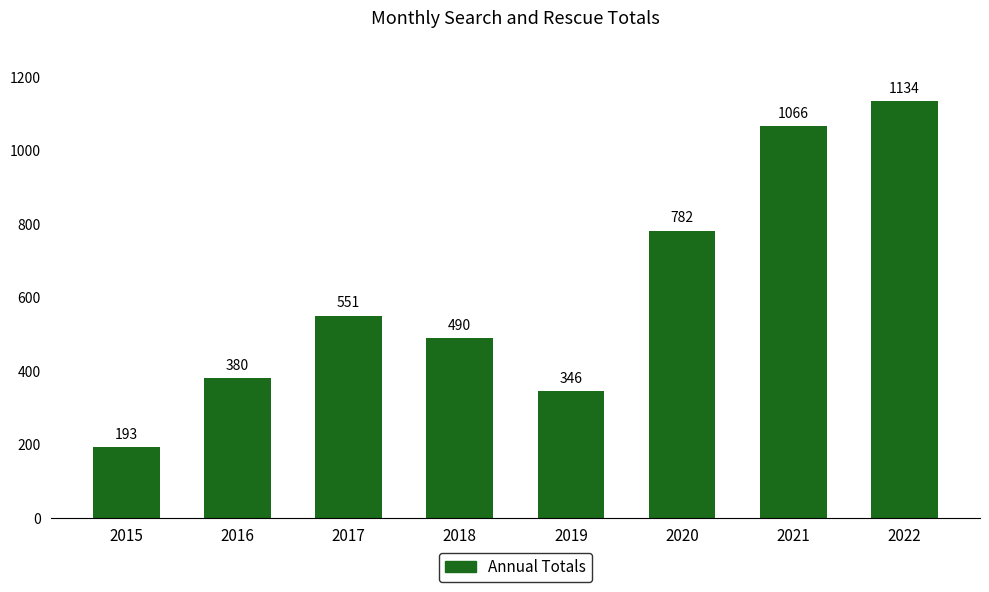

List the labels in order of value, smallest first.

2015, 2019, 2016, 2018, 2017, 2020, 2021, 2022